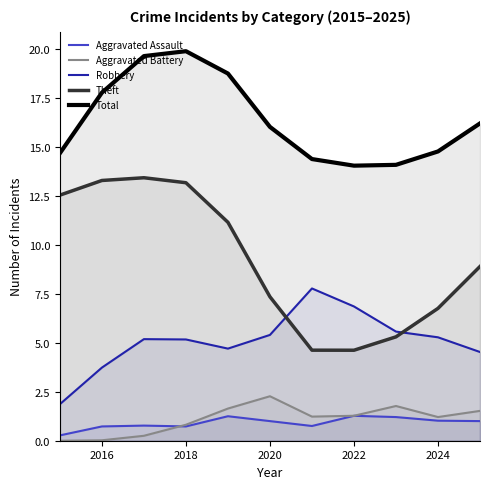

What is the highest value of the Theft series?

13.4